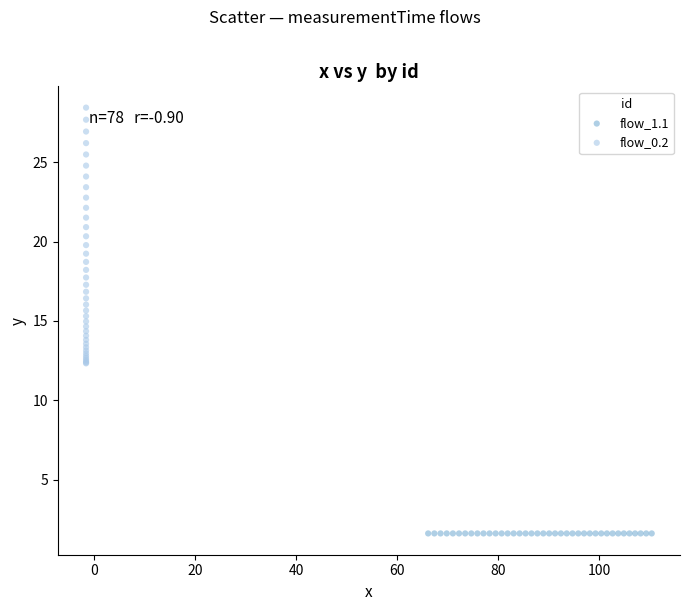

What are all the series names shown in the legend?

flow_1.1, flow_0.2